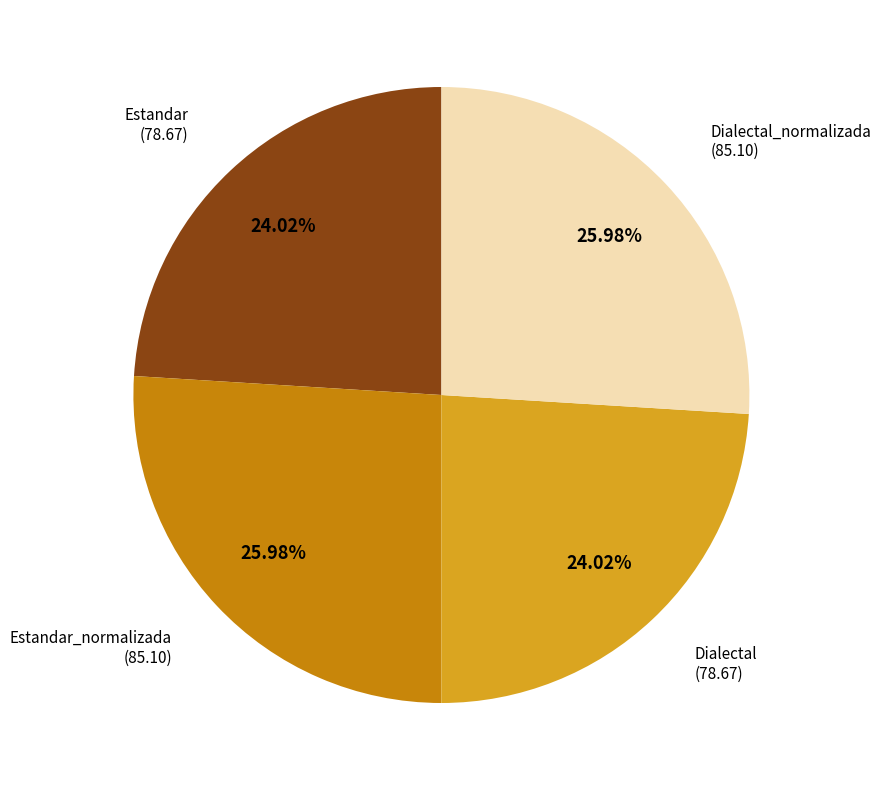

Is Estandar the majority of the pie?

No